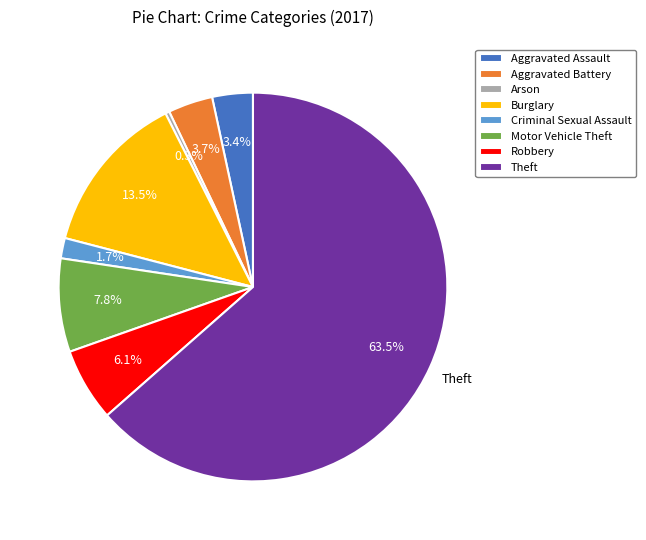

Is it true that Criminal Sexual Assault is 2% of the pie?

True